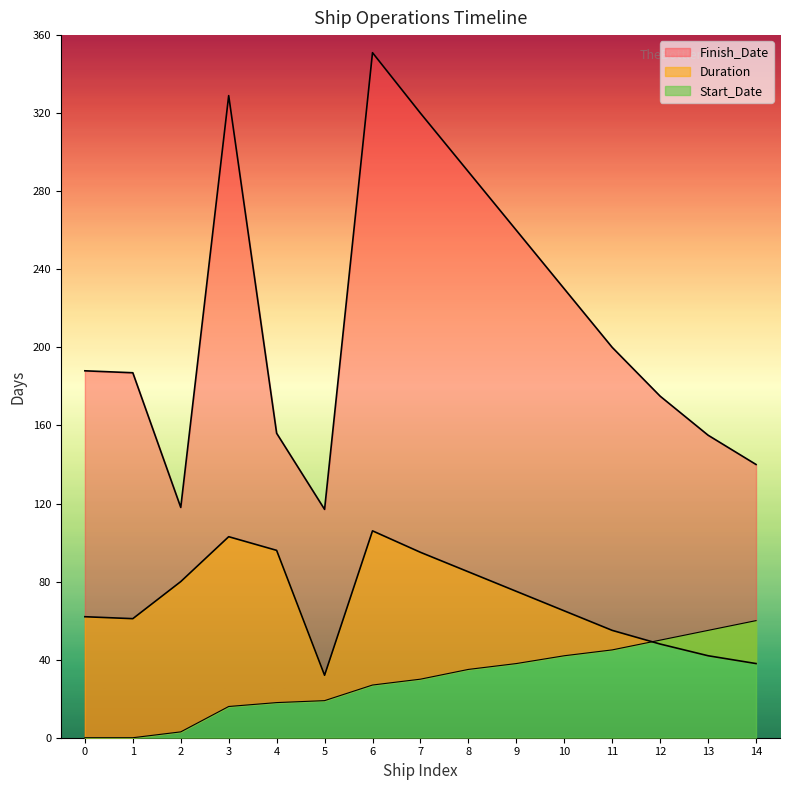

At which label does Duration reach its peak?

6